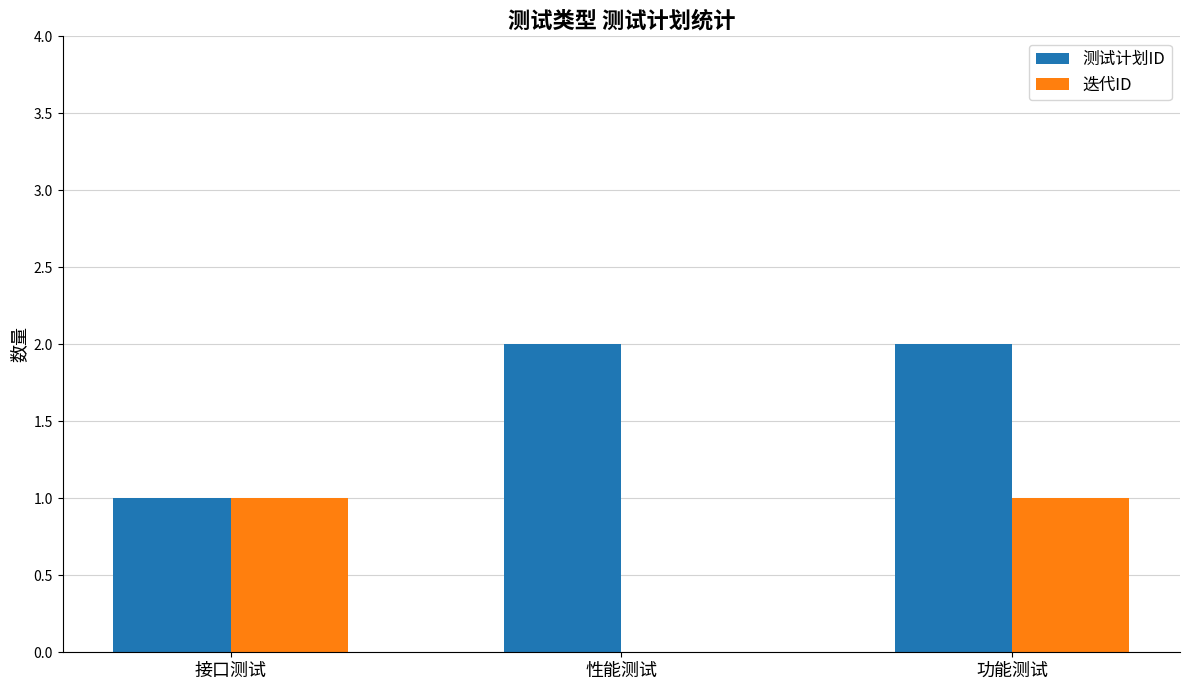

Which series has the largest total across all categories?

测试计划ID